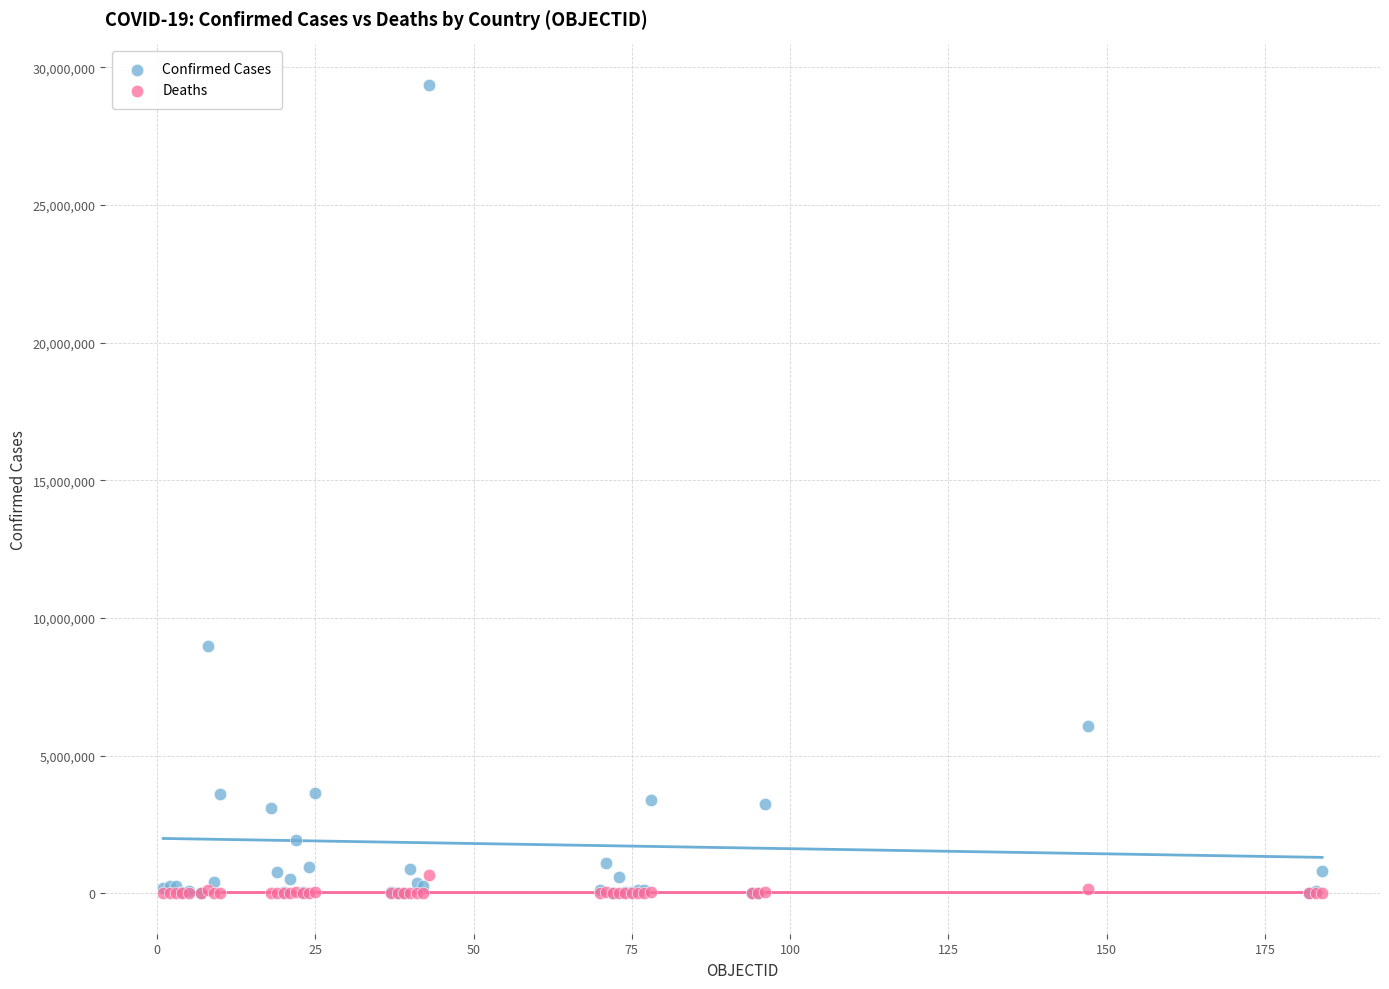

Which series reaches the maximum Y coordinate?

Confirmed Cases